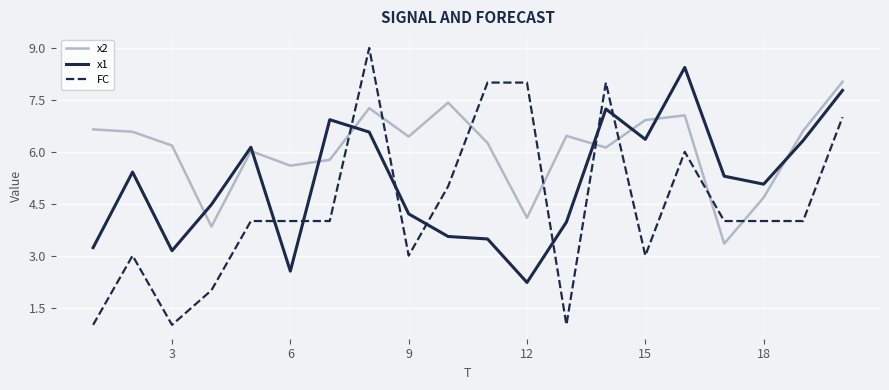

What is the average value of the FC series?

4.5